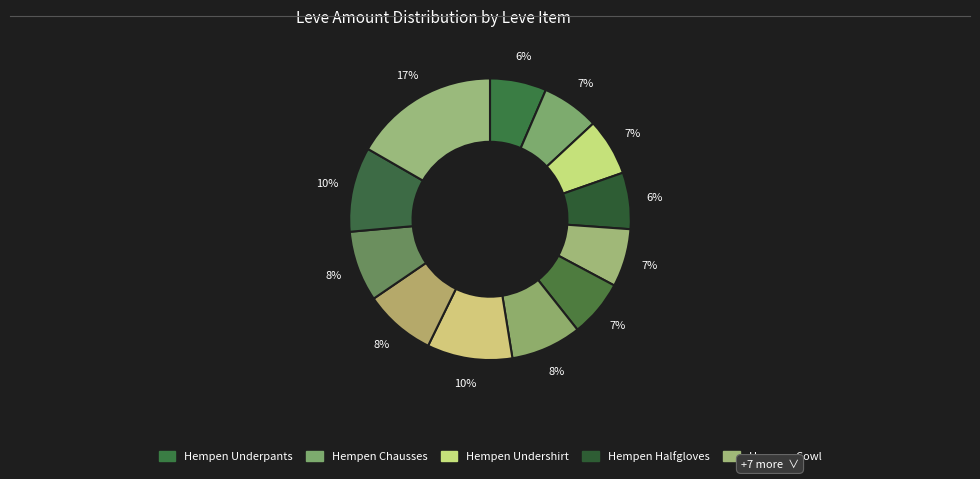

Count the number of slices in the pie.

12